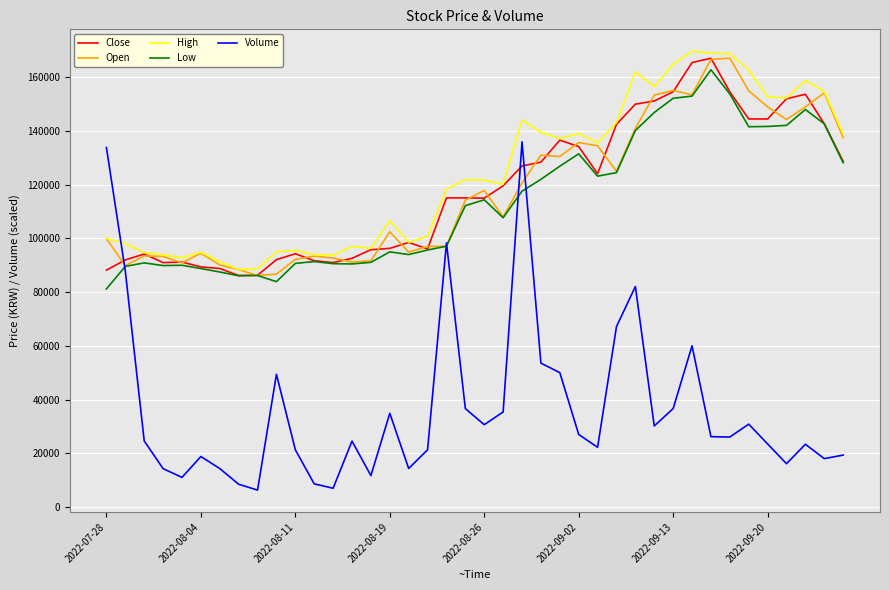

What is the highest value of the Open series?

167100.0